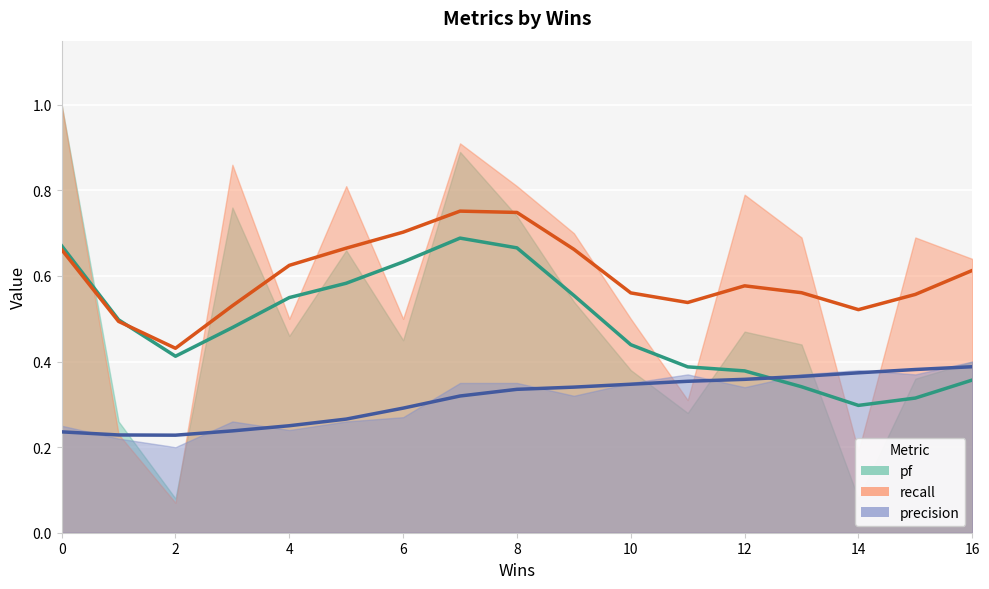

Which has a higher value, 5 or 15?

5